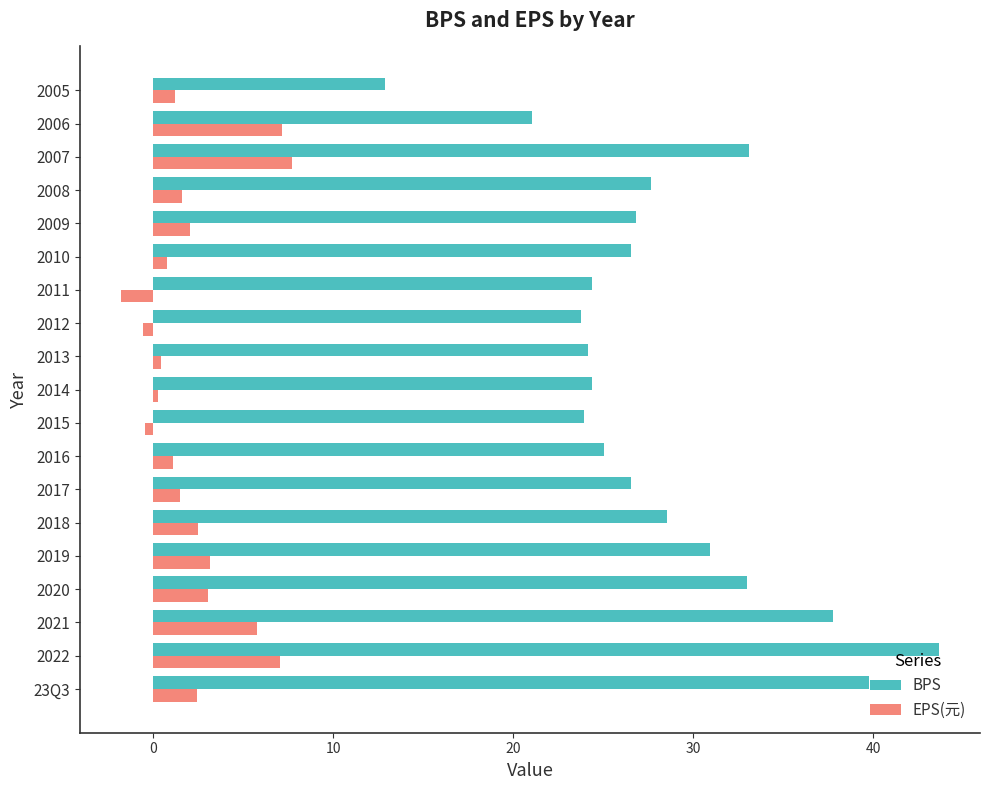

What is the highest value of the BPS series?

43.7